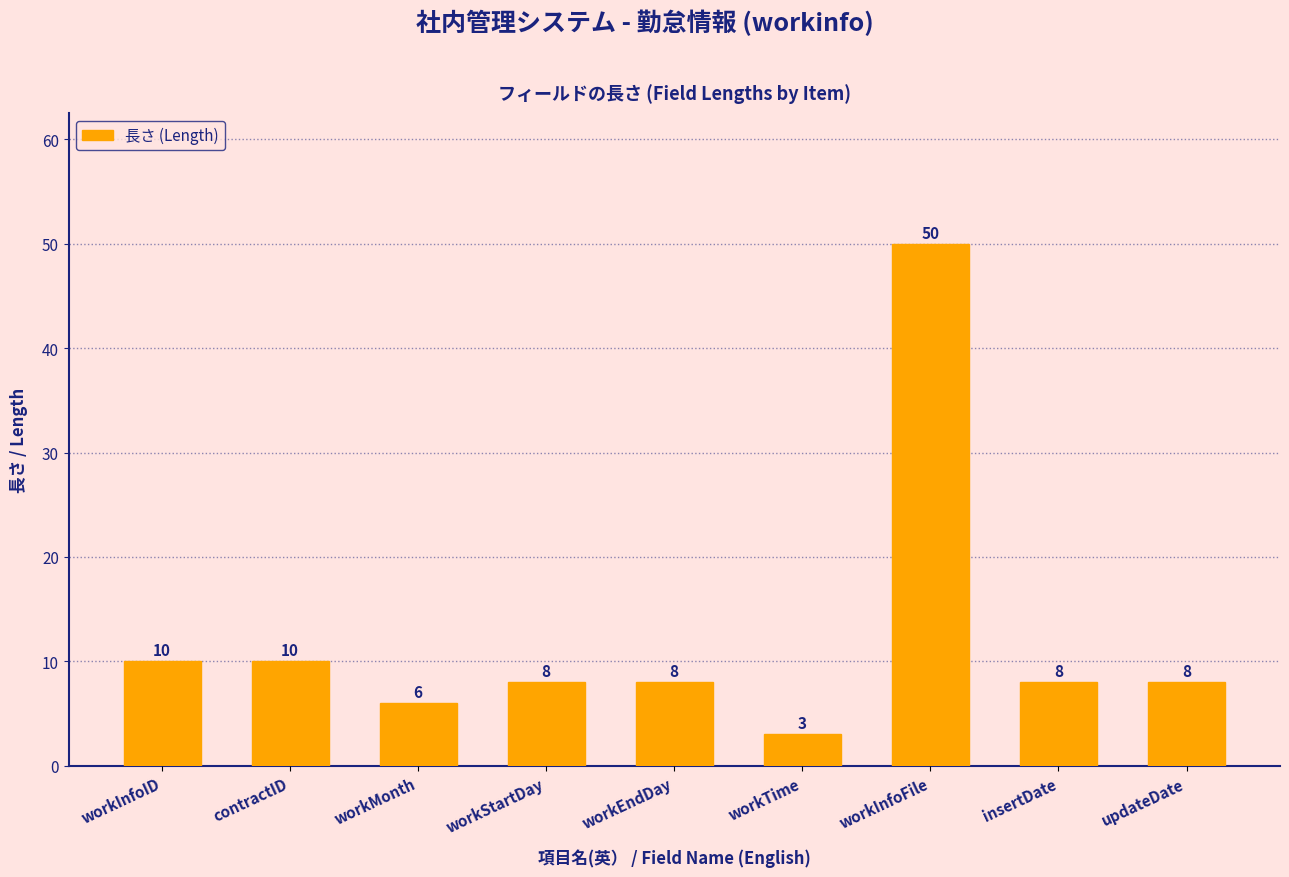

What is the value of the 6th bar from the left?

3